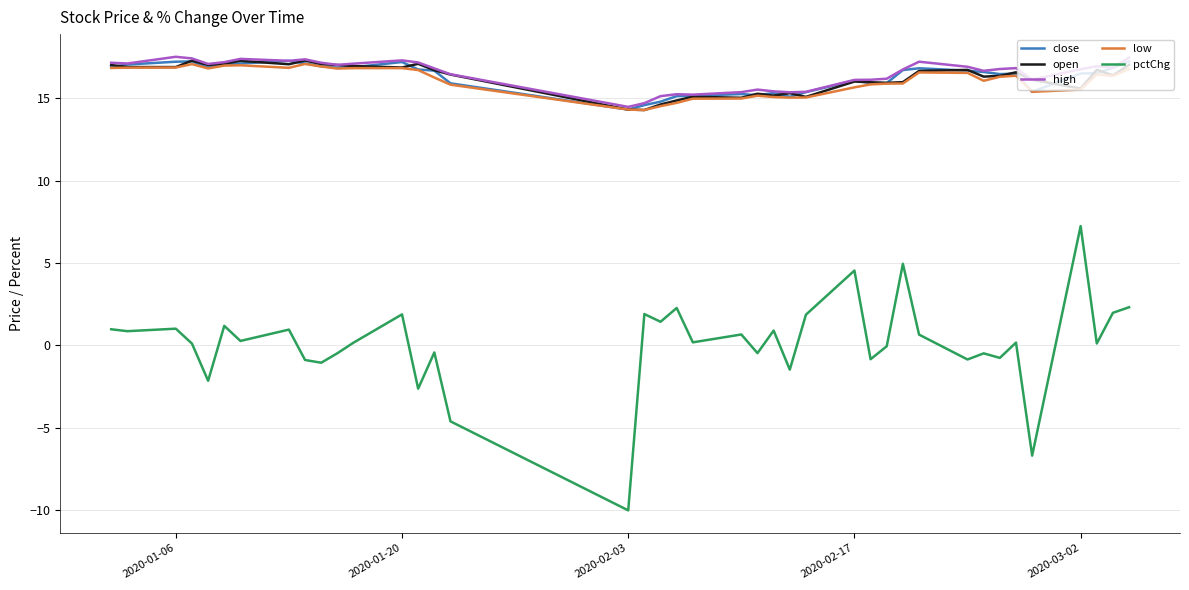

True or false: pctChg and low intersect in this chart.

False